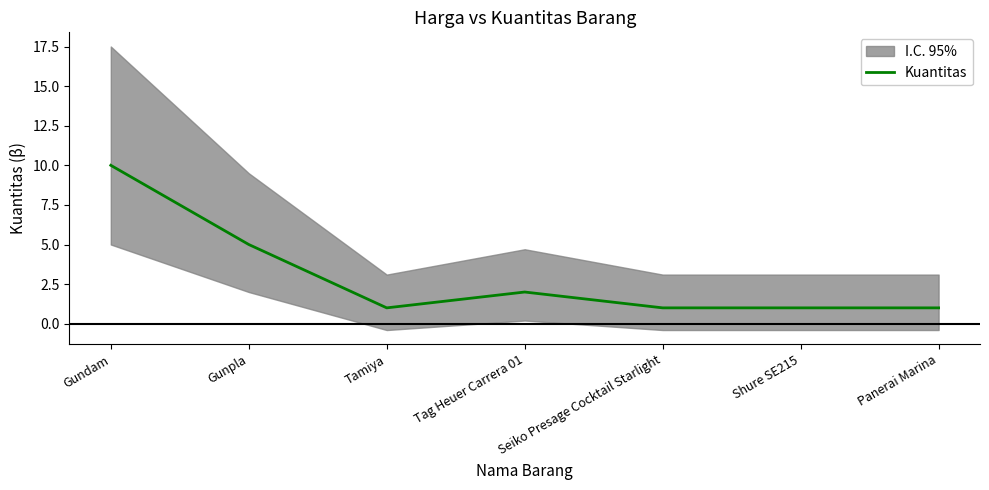

True or false: the data shows 0 at Panerai Marina.

False